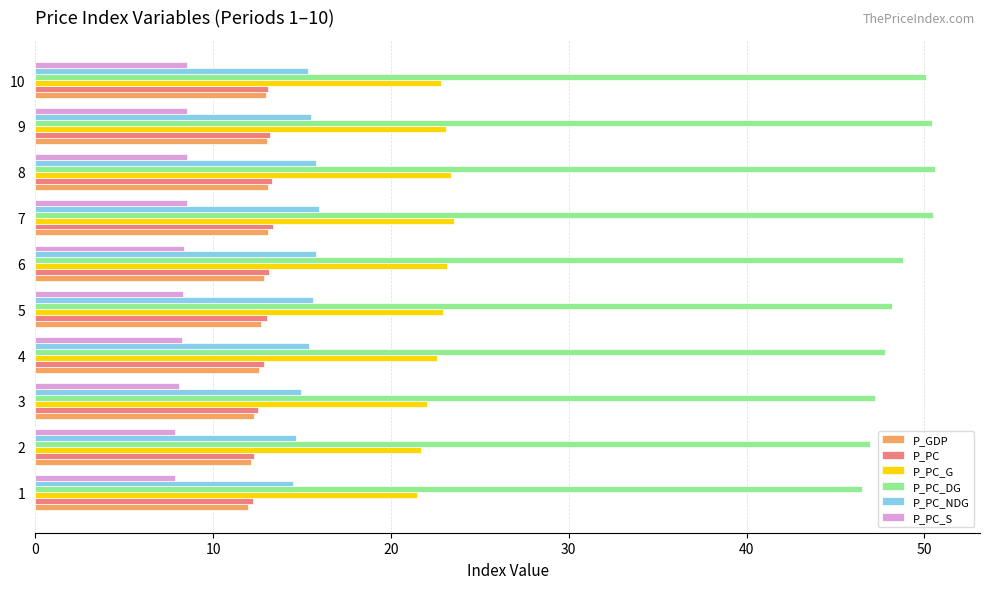

What is the maximum value shown in the chart?

50.6